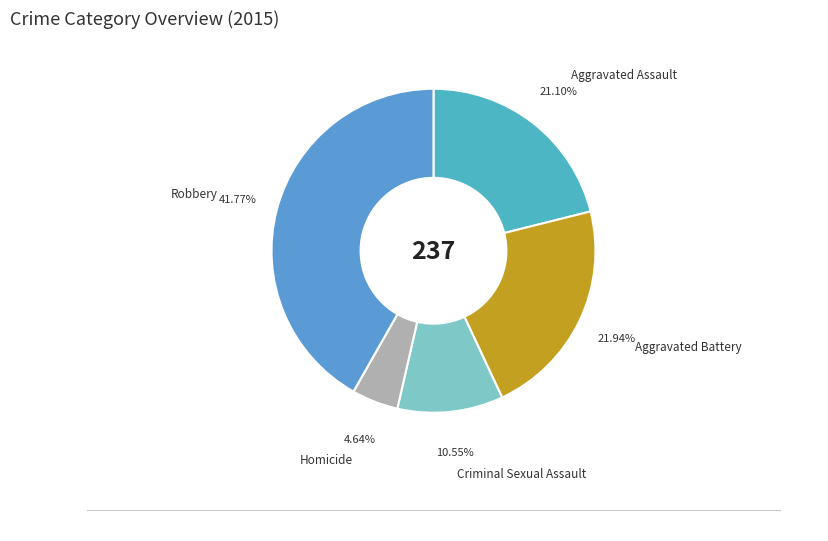

Count the number of slices in the pie.

5